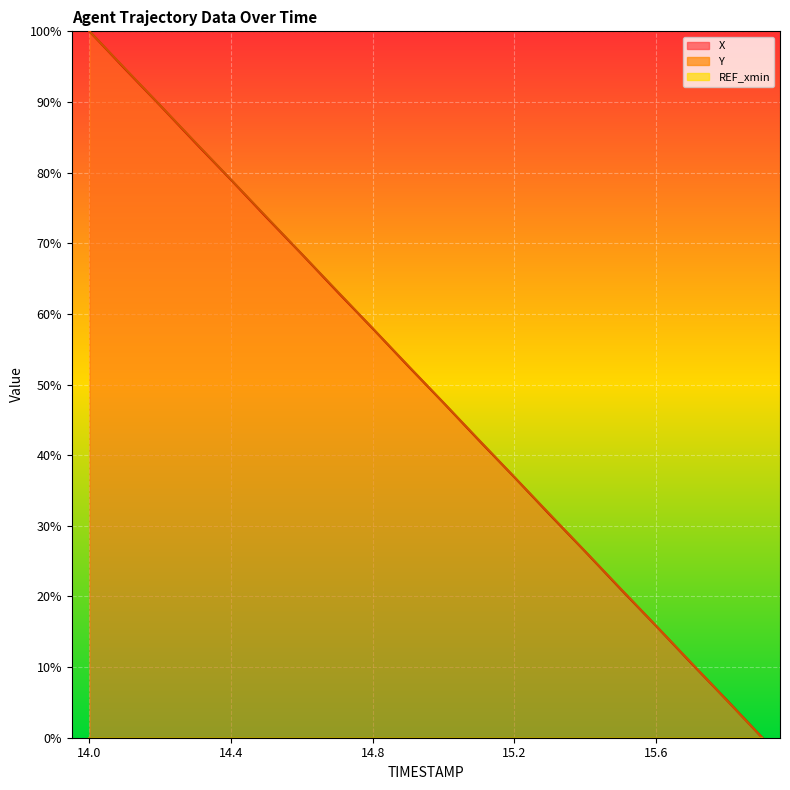

Reading right to left, transcribe all the data shown in this chart.

X: 0.0	5.3	10.5	15.8	21.0	26.4	31.6	36.9	42.1	47.4	52.6	57.9	63.1	68.4	73.6	79.0	84.2	89.5	94.7	100.0
Y: 0.0	5.3	10.6	15.8	21.1	26.4	31.6	36.9	42.2	47.4	52.7	57.9	63.2	68.5	73.7	79.0	84.2	89.5	94.8	100.0